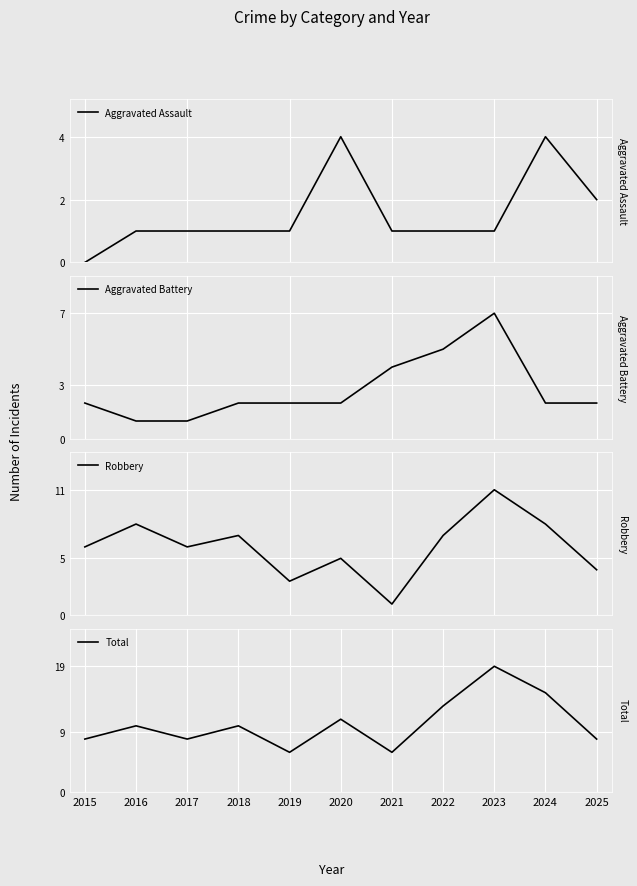

What is the value of the Robbery point at the 8th from the left?

7